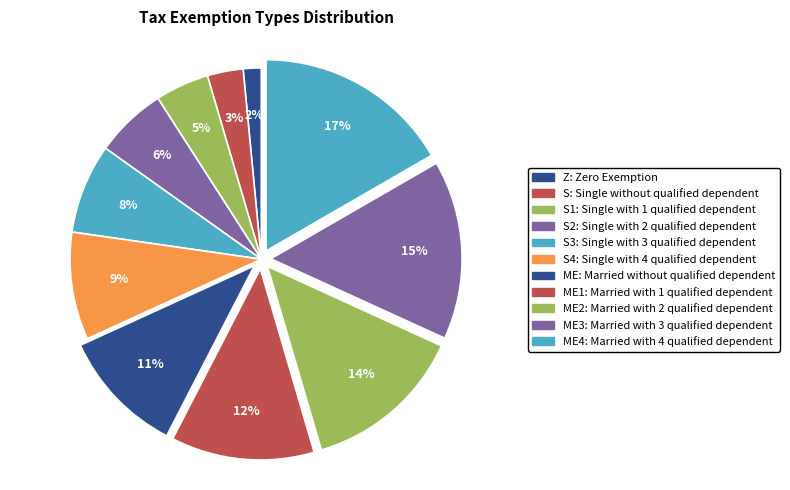

What portion of the pie excludes S: Single without qualified dependent?

97.0%